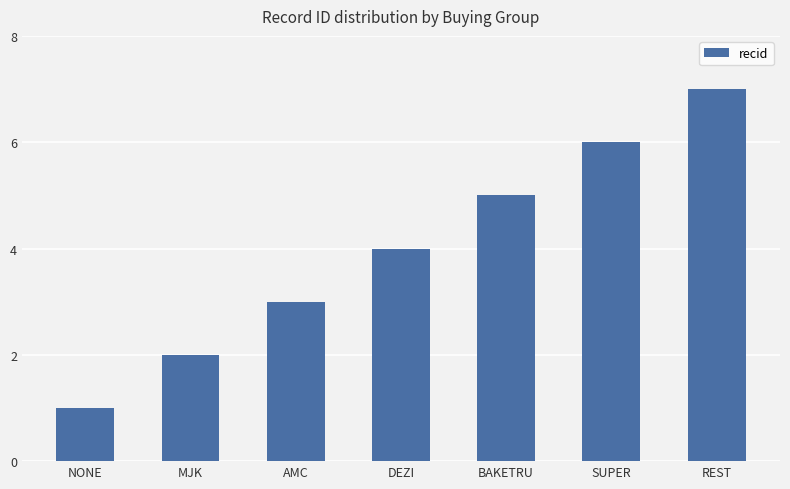

Rank the categories by value from lowest to highest.

NONE, MJK, AMC, DEZI, BAKETRU, SUPER, REST